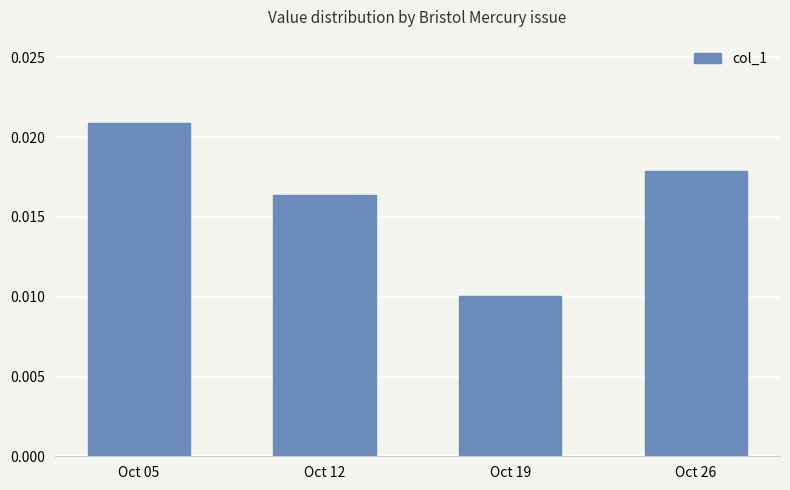

Rank the categories by value from highest to lowest.

Oct 05, Oct 26, Oct 12, Oct 19